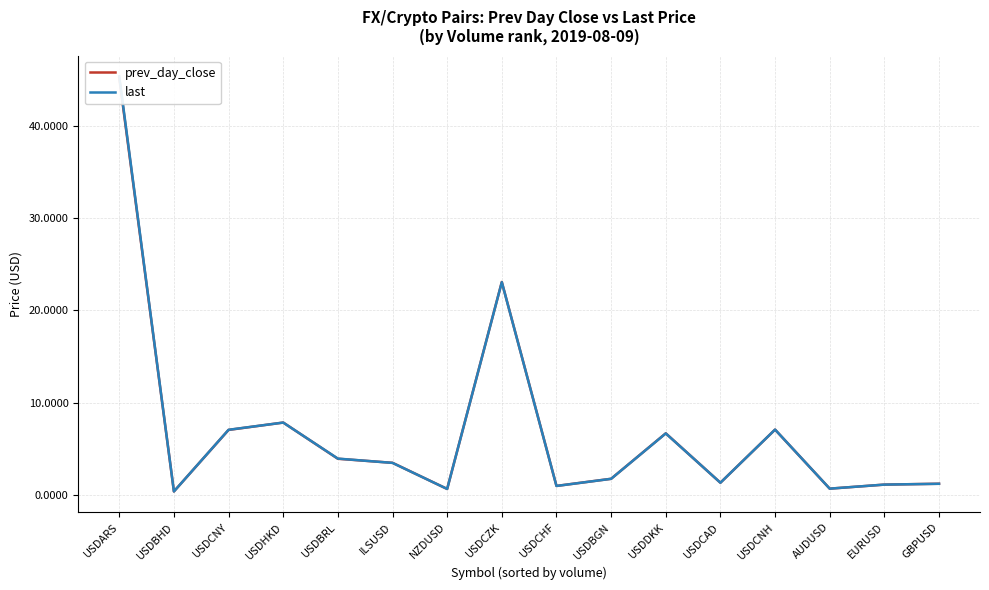

What is the minimum value shown in the chart?

0.4